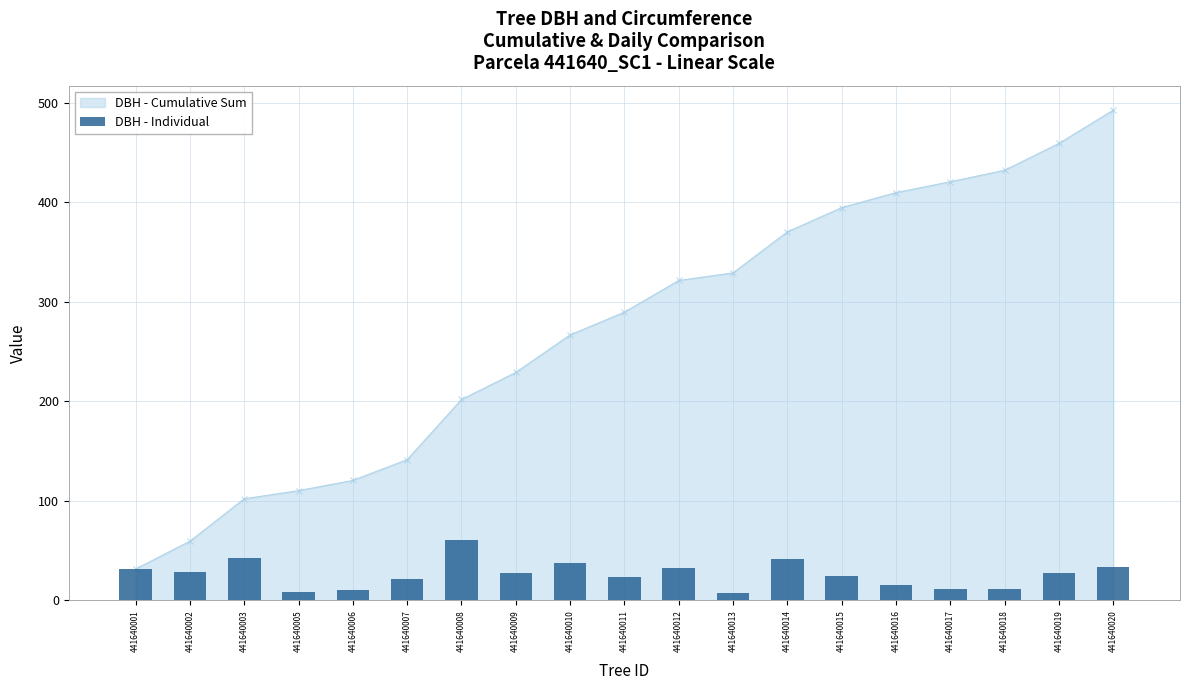

How many data points are above 27?

9